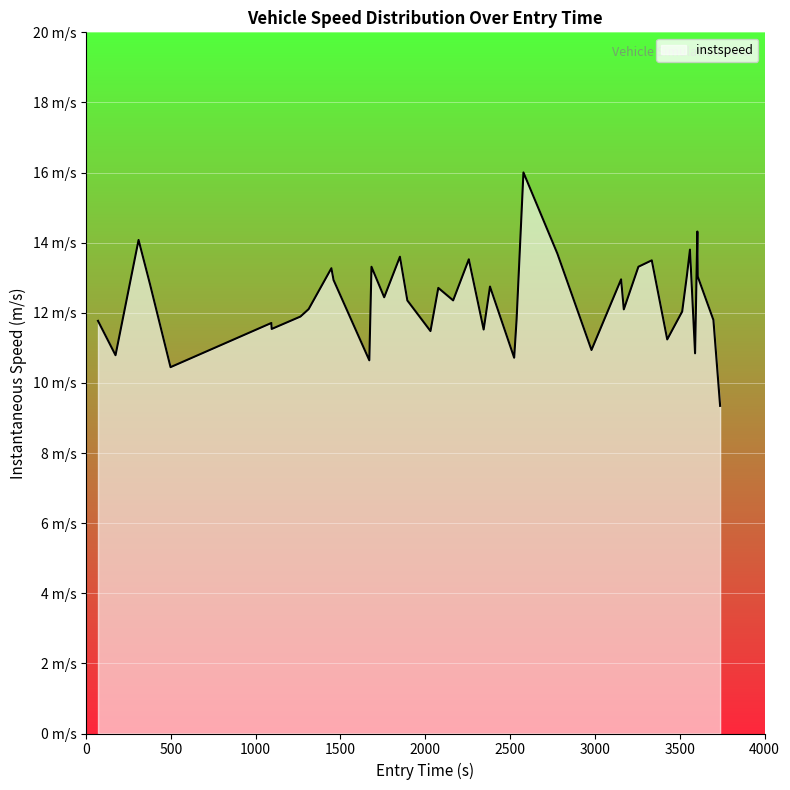

Does the chart display data point markers on the line(s)?

No